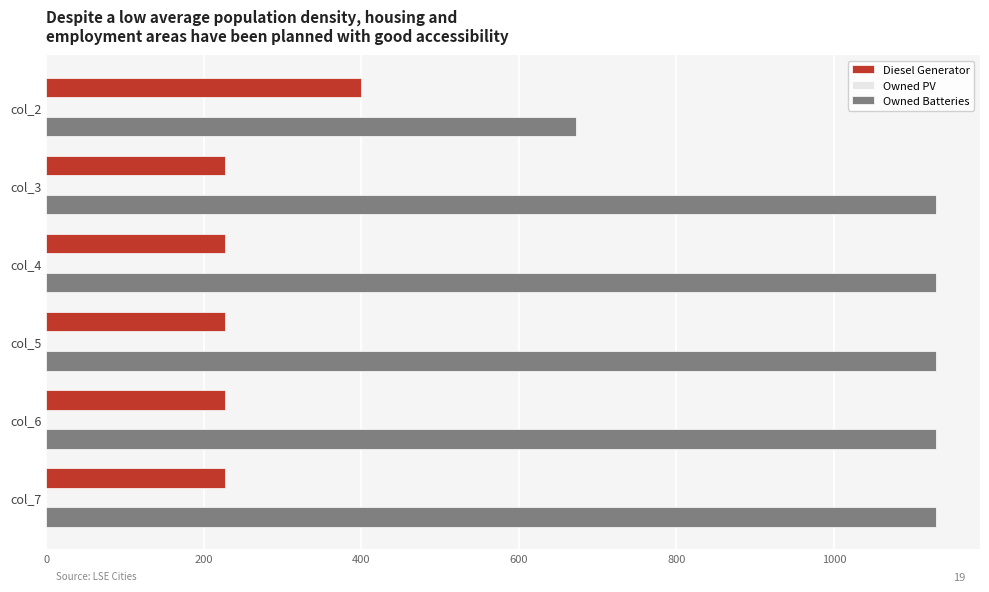

What is the average value of the Owned Batteries series?

1053